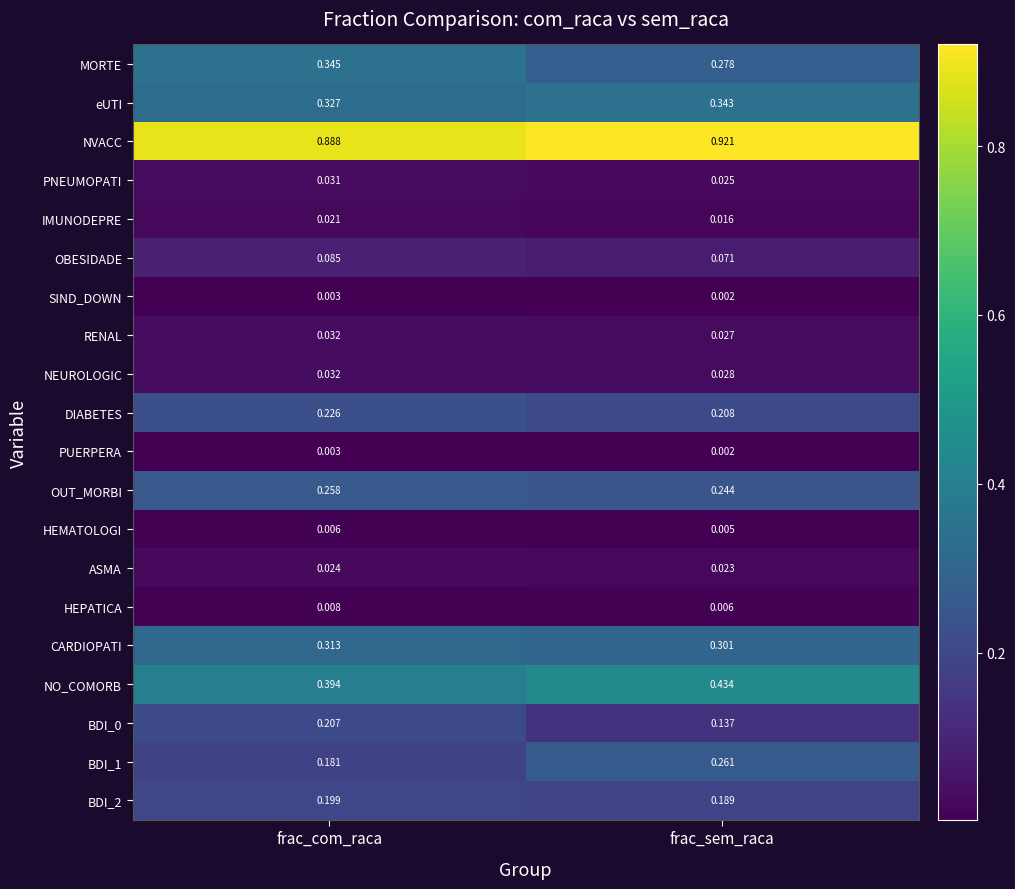

Which category has the highest value in the HEPATICA series?

frac_com_raca